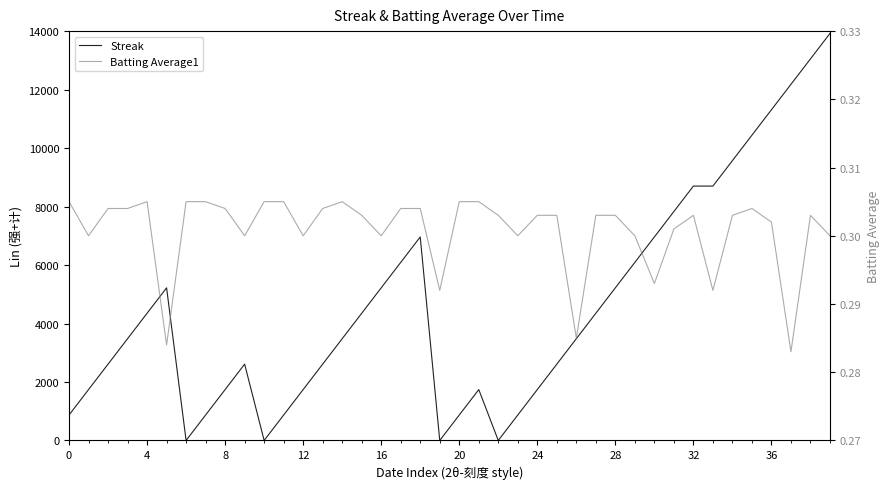

What is the value of the Batting Average1 point at the 34th from the left?

0.3